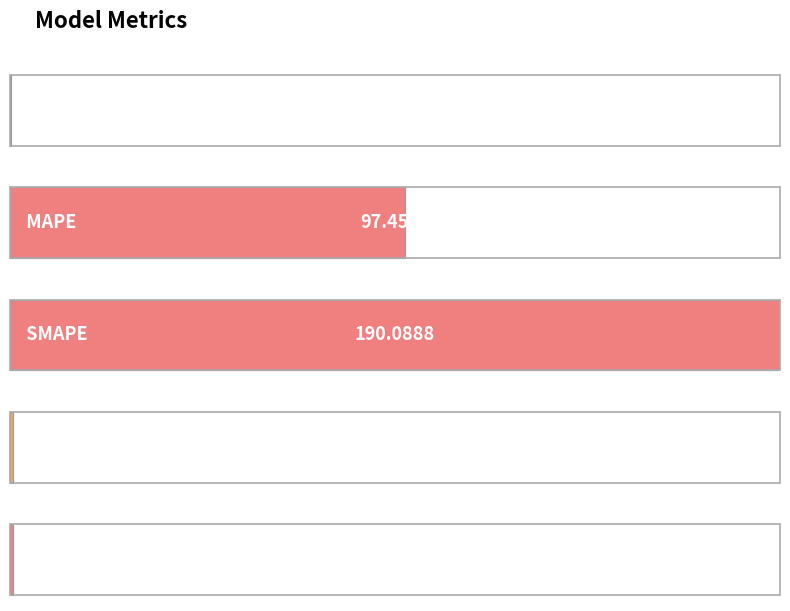

What position from the left is MSE?

1